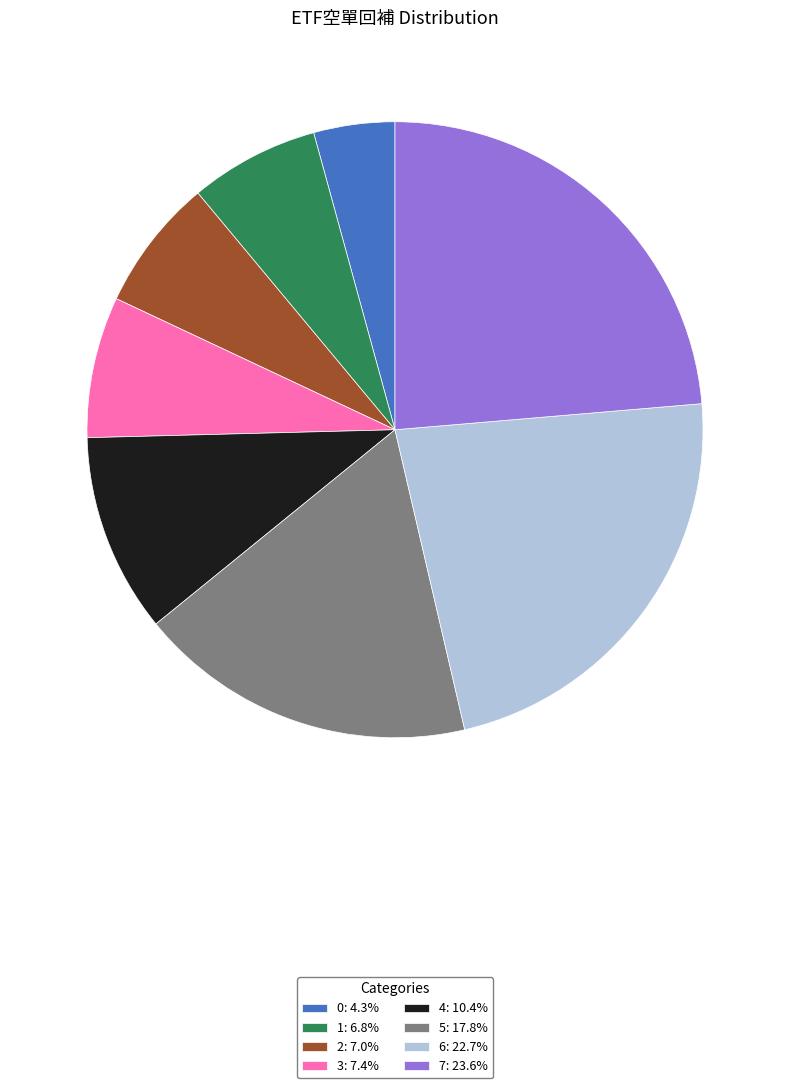

Approximately how many times larger is the value at 4: 10.4% compared to 2: 7.0%?

1.5